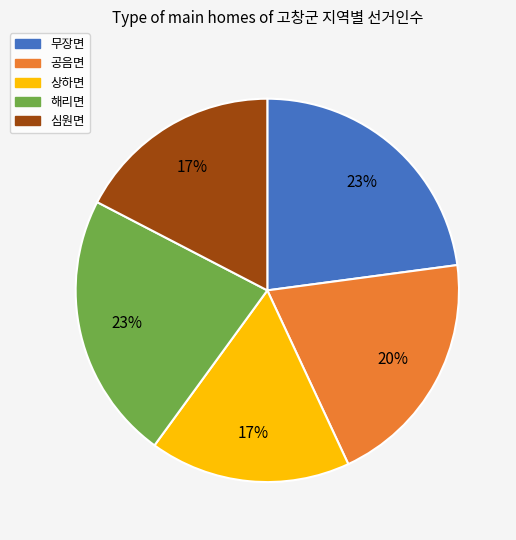

How many slices are in this pie chart?

5